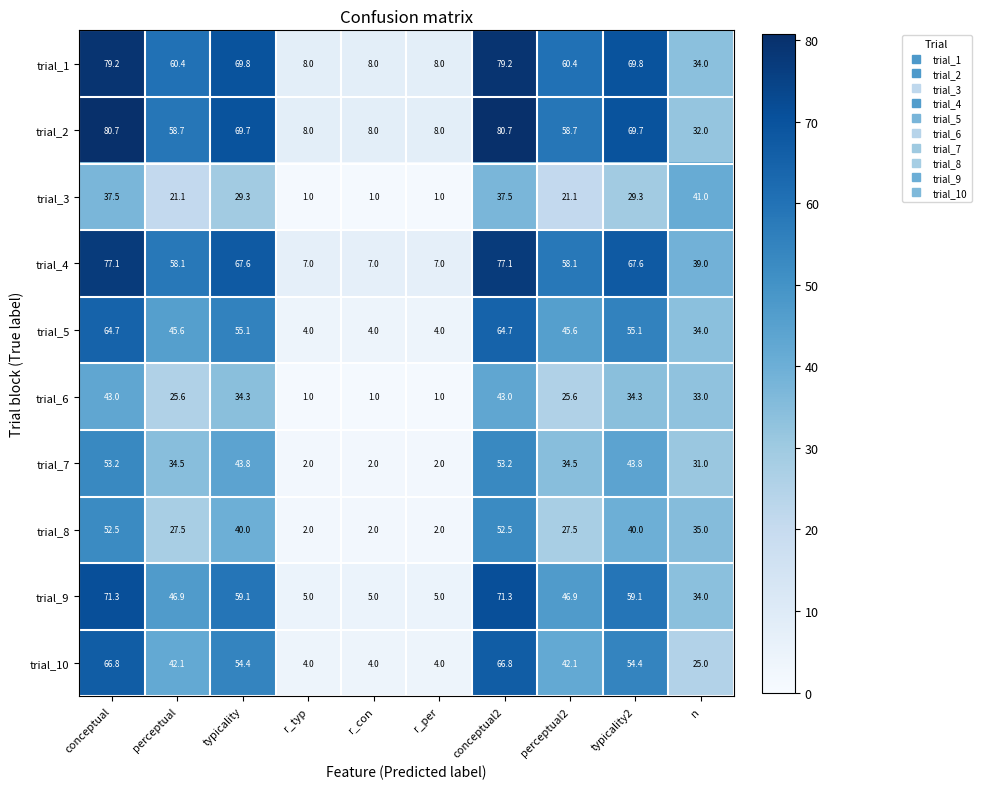

Where does the trial_8 series first go above 35?

conceptual